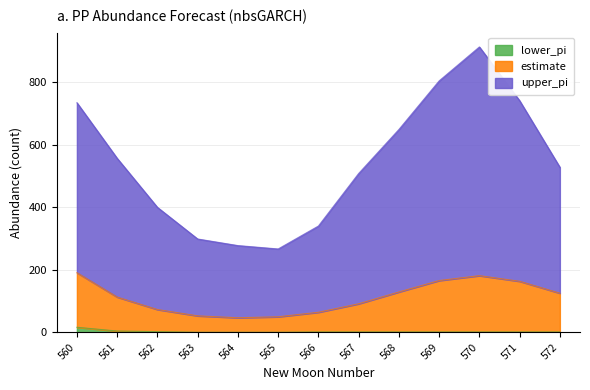

At which category is the sum across all series the highest?

570